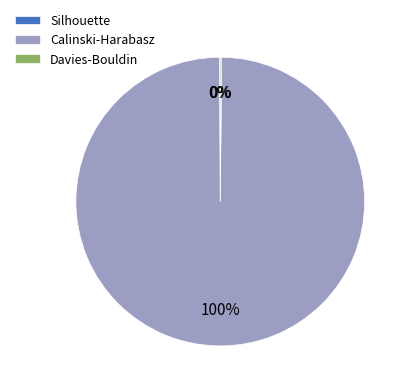

Which category accounts for the majority?

Calinski-Harabasz